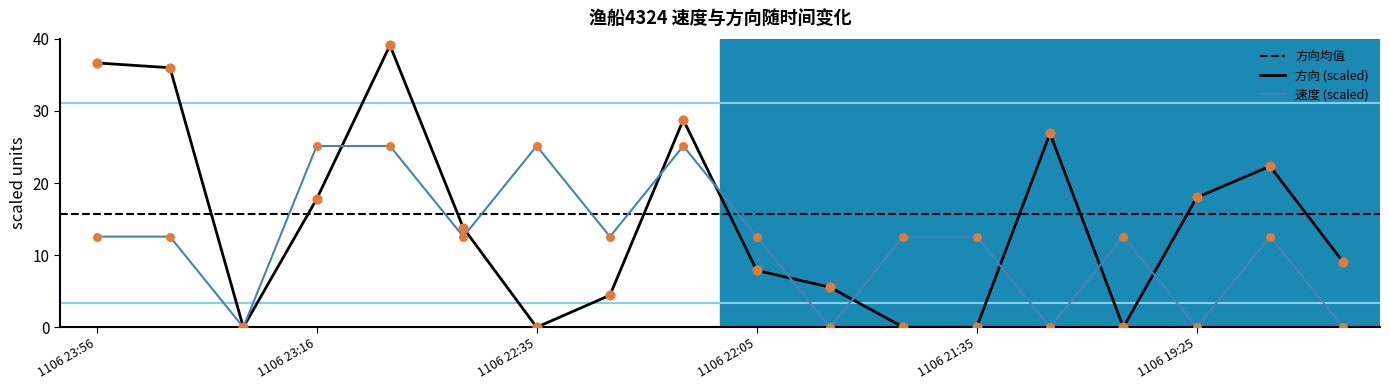

Which series contains the lowest Y value?

速度